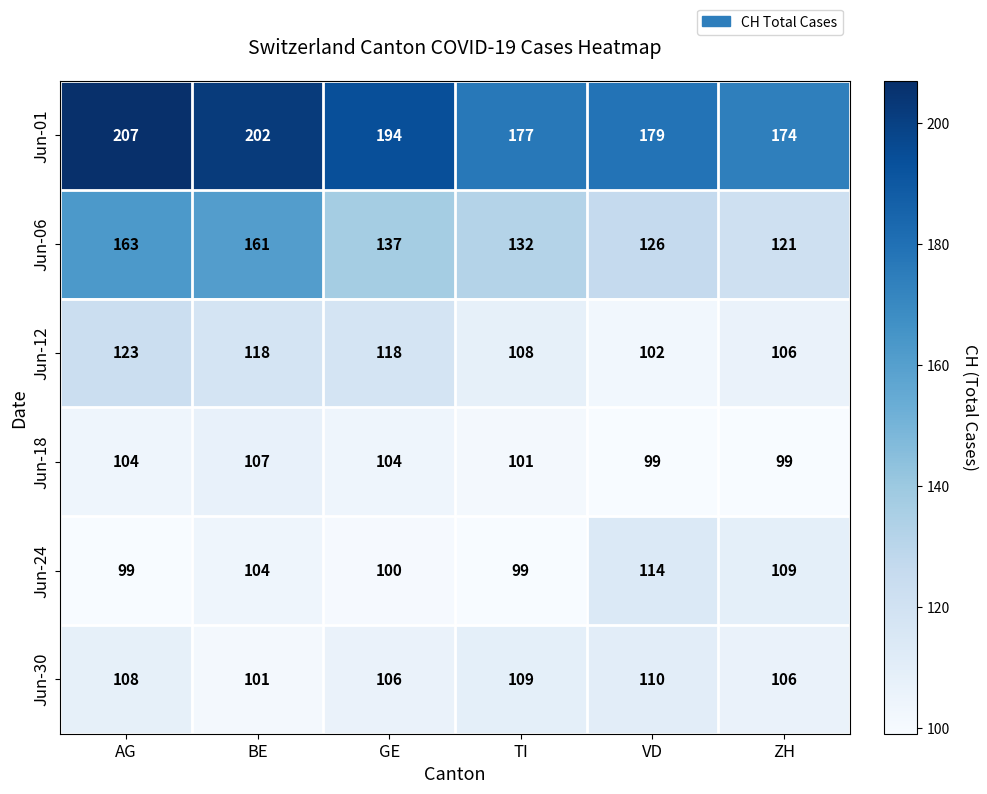

What is the minimum value shown in the chart?

99